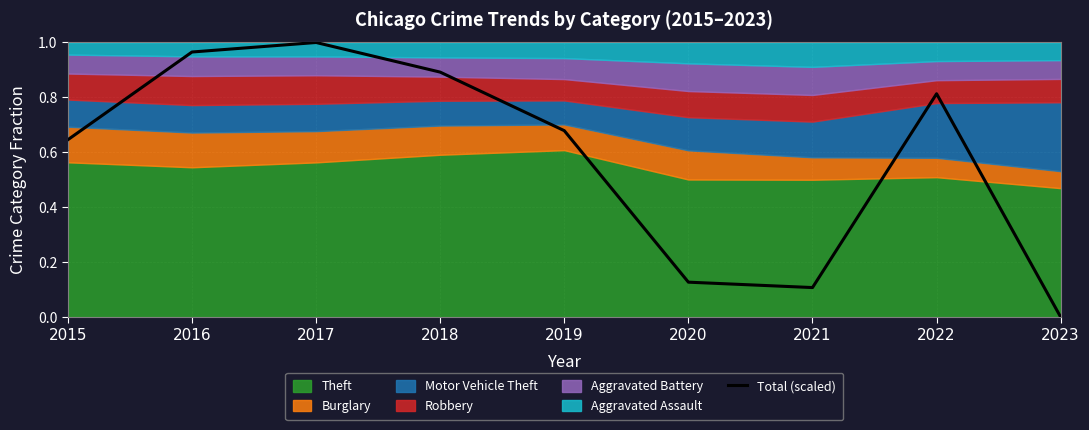

Reading left to right, list all the values displayed in this chart.

0.6	1.0	1.0	0.9	0.7	0.1	0.1	0.8	0.0